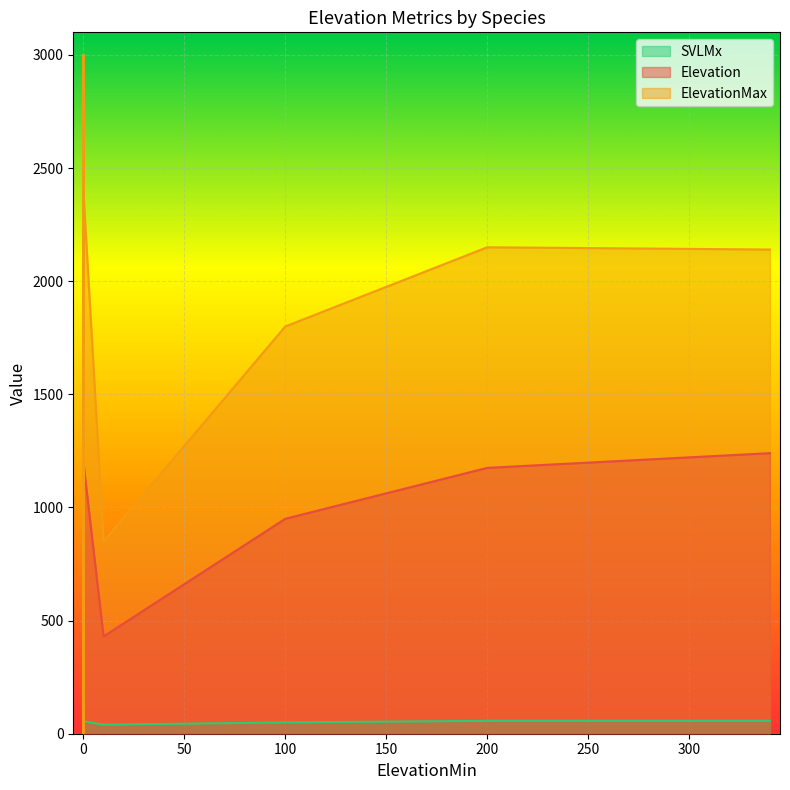

Rank the series by their average value, from highest to lowest.

ElevationMax, Elevation, SVLMx